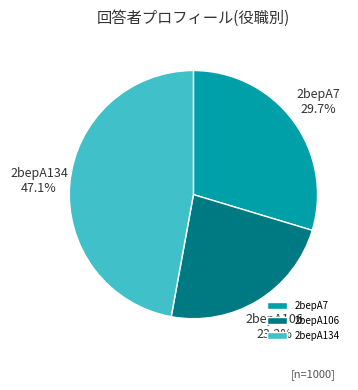

What is the ratio of the value at 2bepA106 to the value at 2bepA134?

0.5